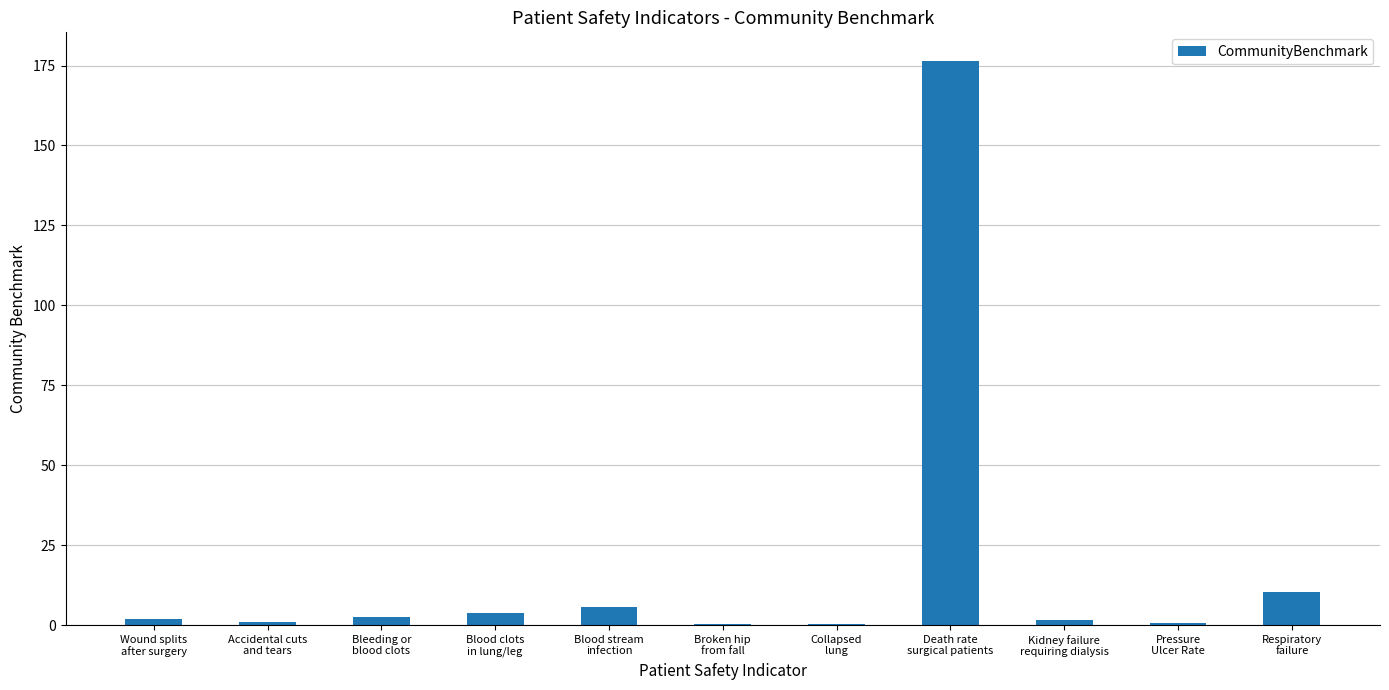

What is the sum of all values?

204.4